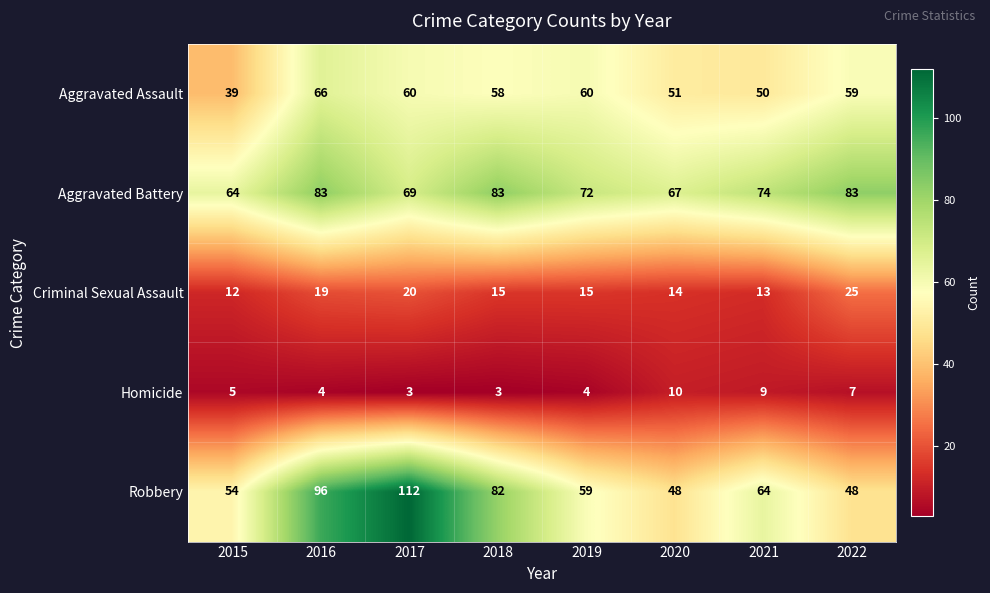

What is the minimum value shown in the chart?

3